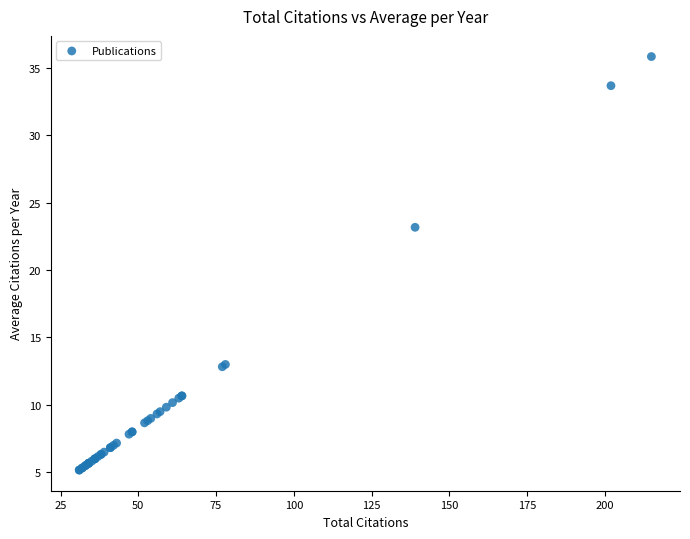

What Y value in the scatter plot is closest to 20?

23.2